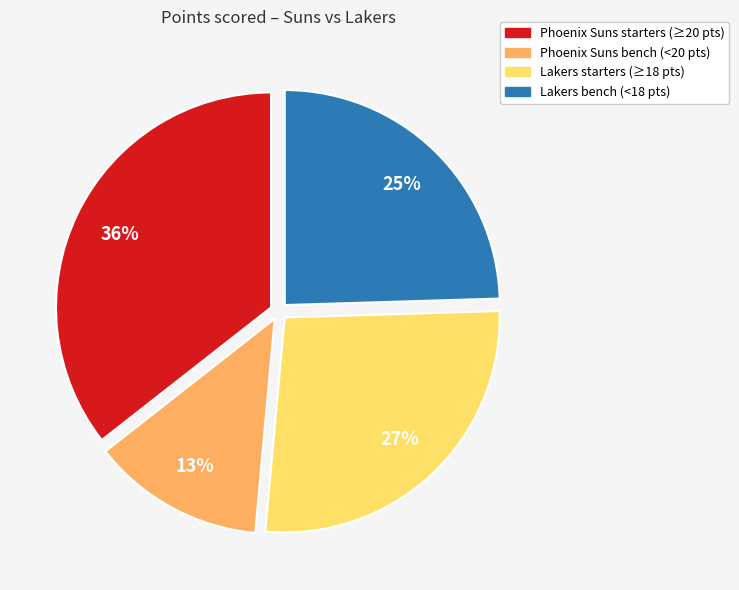

To the nearest percent, what is the difference between the largest and smallest slice percentages?

23%